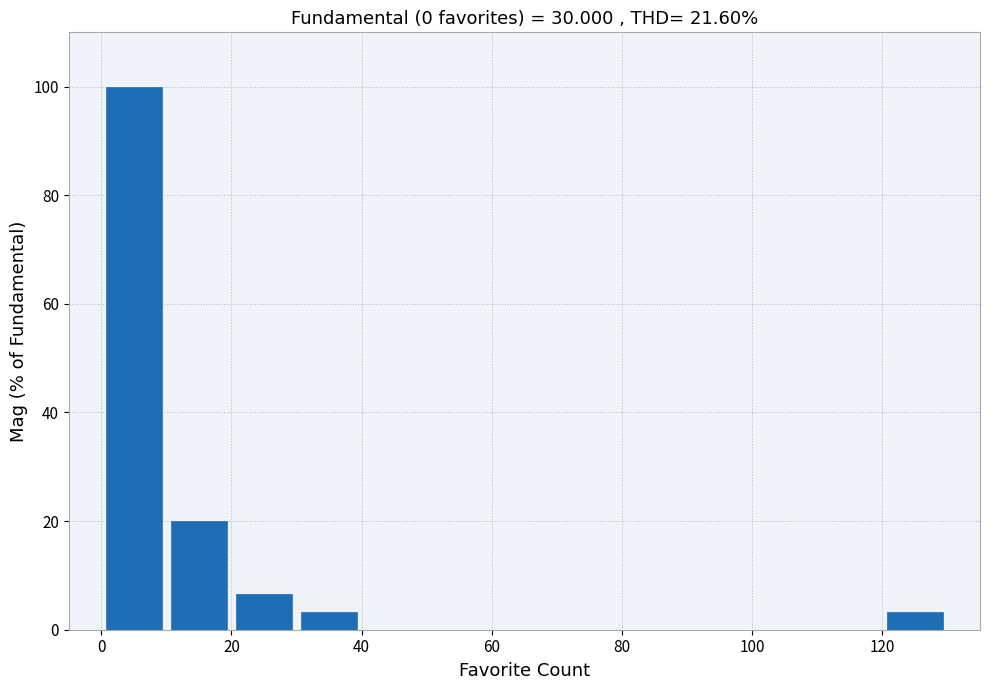

How tall is the bar that spans 120 to 130 on the x-axis? The values are not printed on the chart, so give them approximately, as read against the axis.

4